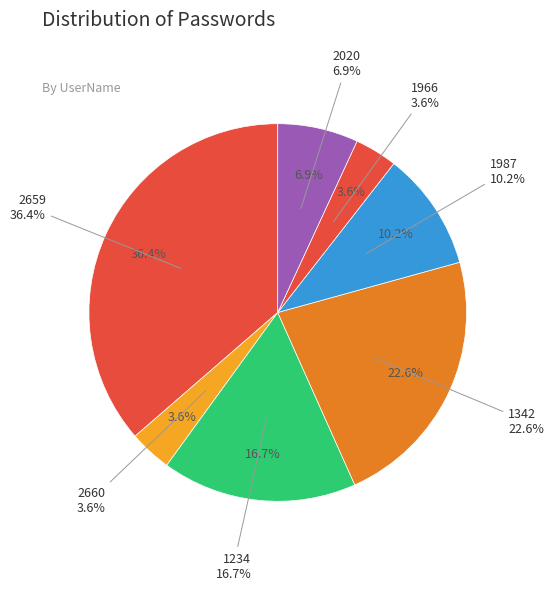

To the nearest percent, what is the difference between the largest and smallest slice percentages?

33%